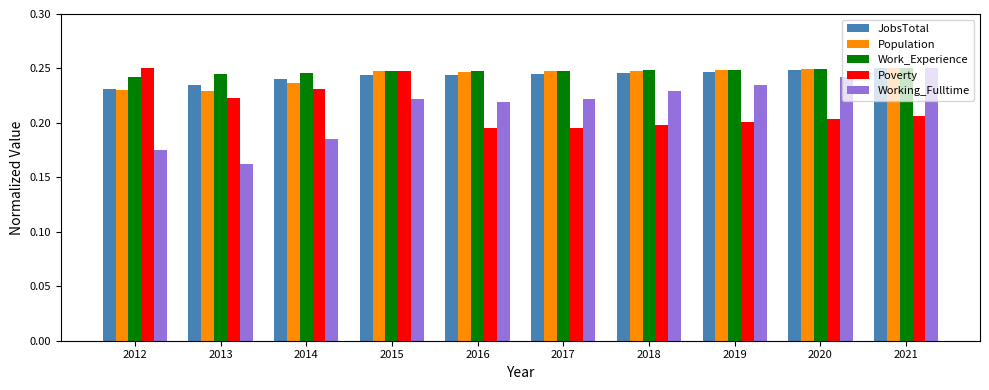

The Working_Fulltime series shows 0.2 at 2016. True or false?

True